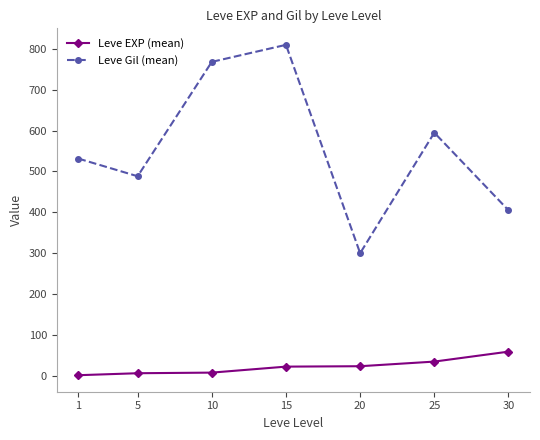

Which series has the largest total across all categories?

Leve Gil (mean)